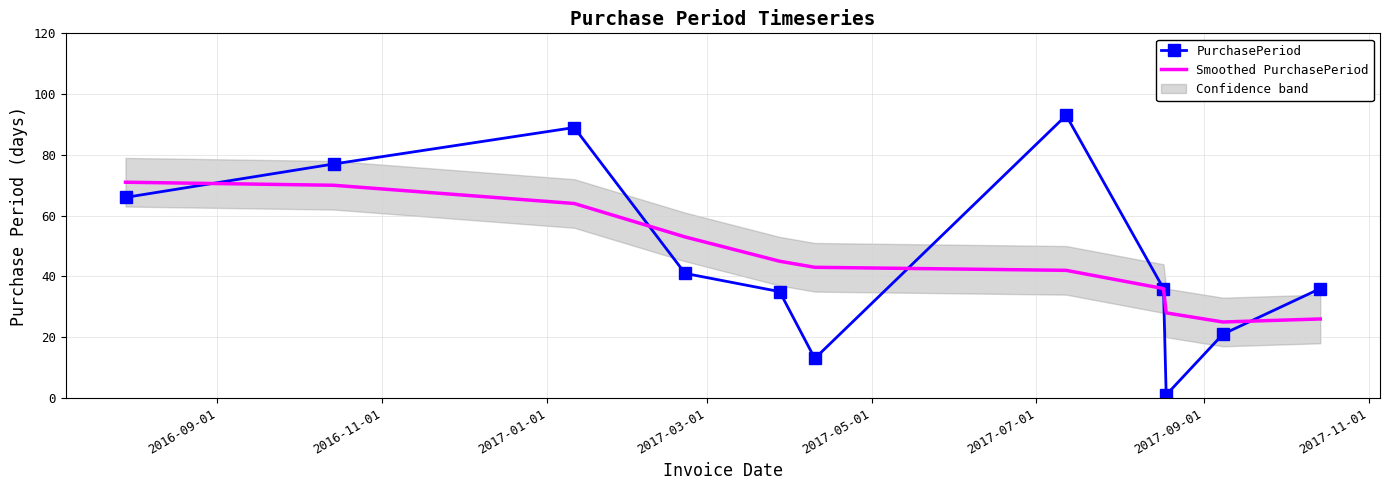

Which category has the highest value in the Smoothed PurchasePeriod series?

2016-09-01